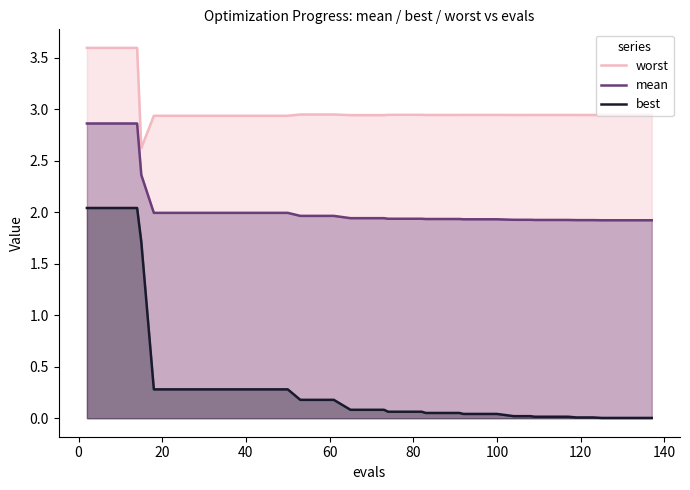

Rank the series by their maximum value, from highest to lowest.

worst, mean, best